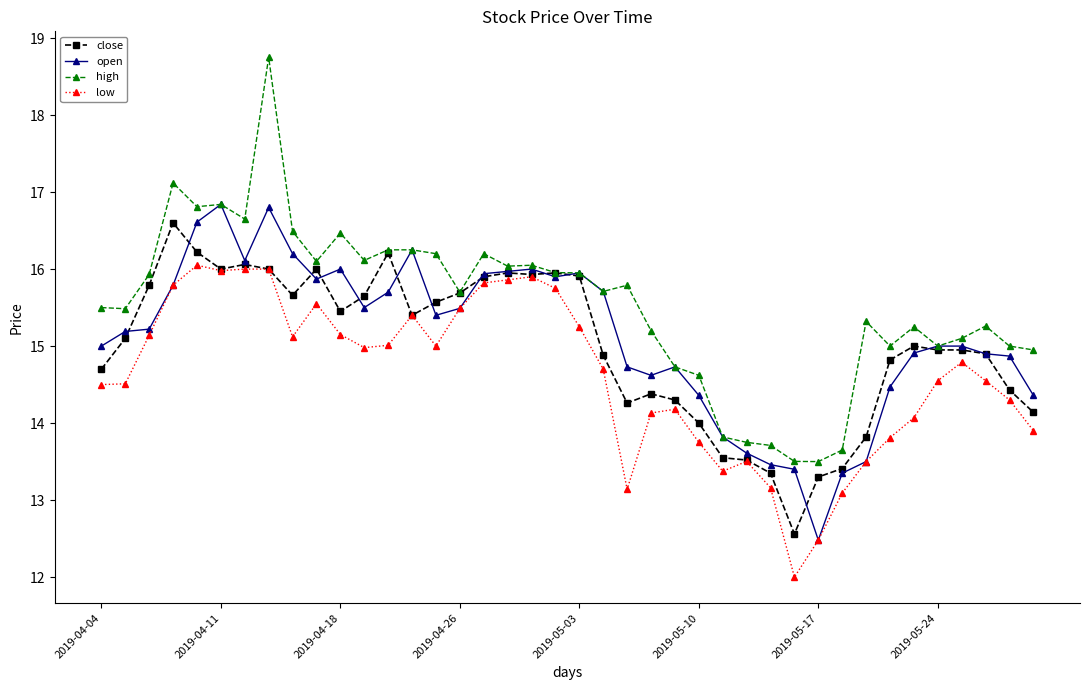

What is the lowest value of the low series?

12.0